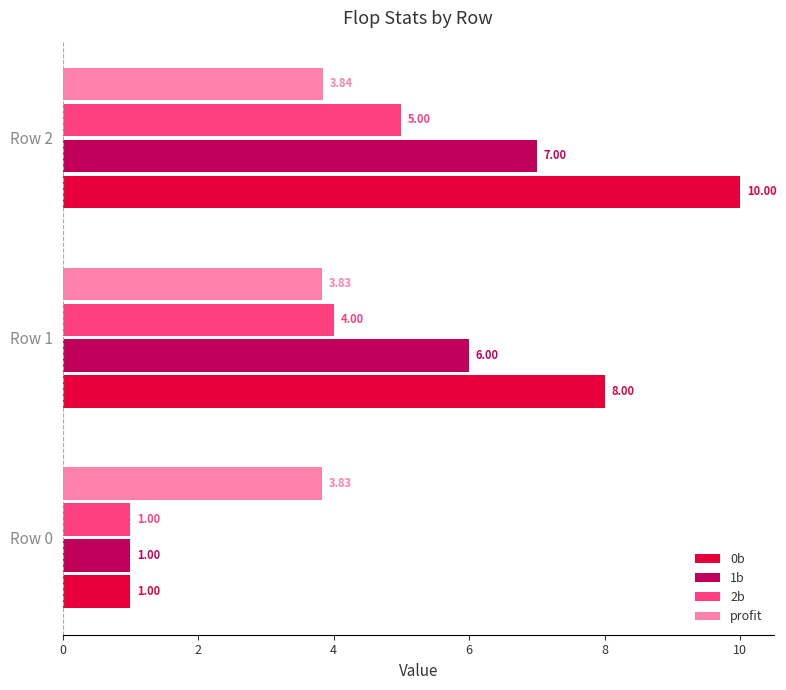

Rank the categories by 2b value from lowest to highest.

Row 0, Row 1, Row 2